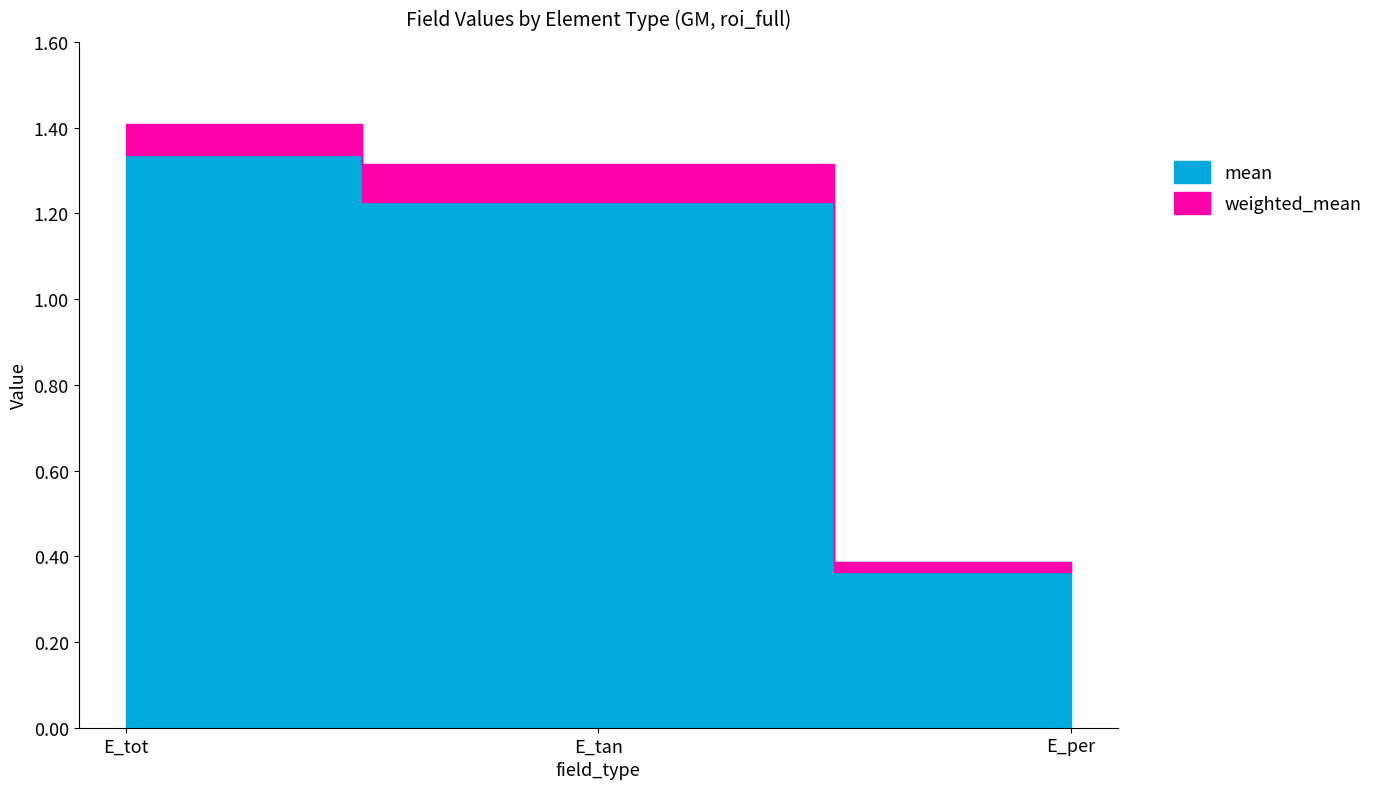

Which label corresponds to the largest value in the chart?

E_tot